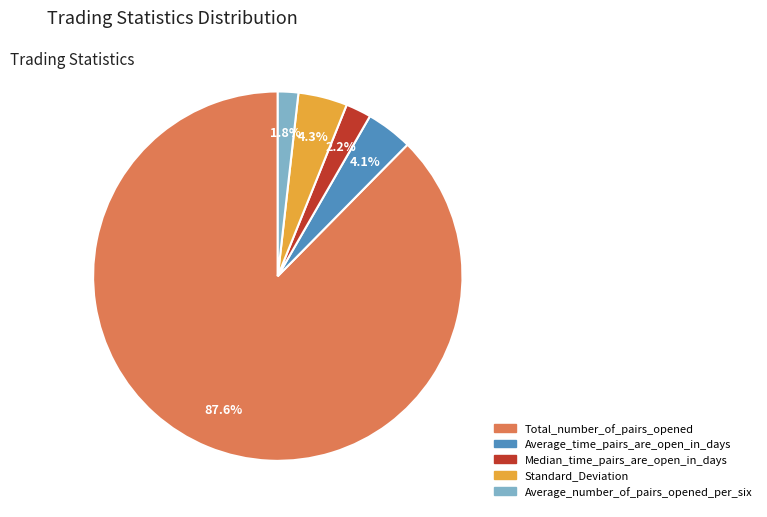

Which slice is the largest?

Total_number_of_pairs_opened